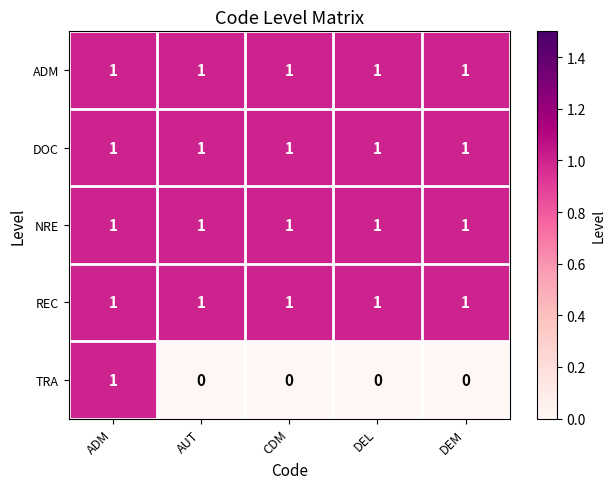

Reading right to left, transcribe all the data shown in this chart.

ADM: 1	1	1	1	1
DOC: 1	1	1	1	1
NRE: 1	1	1	1	1
REC: 1	1	1	1	1
TRA: 0	0	0	0	1